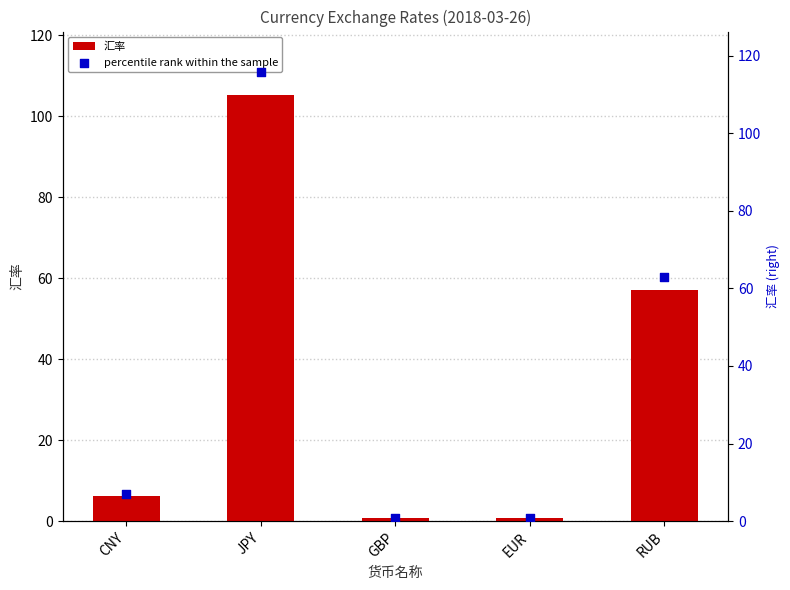

Is the value of 汇率 at RUB greater than the value of percentile rank within the sample at GBP?

Yes